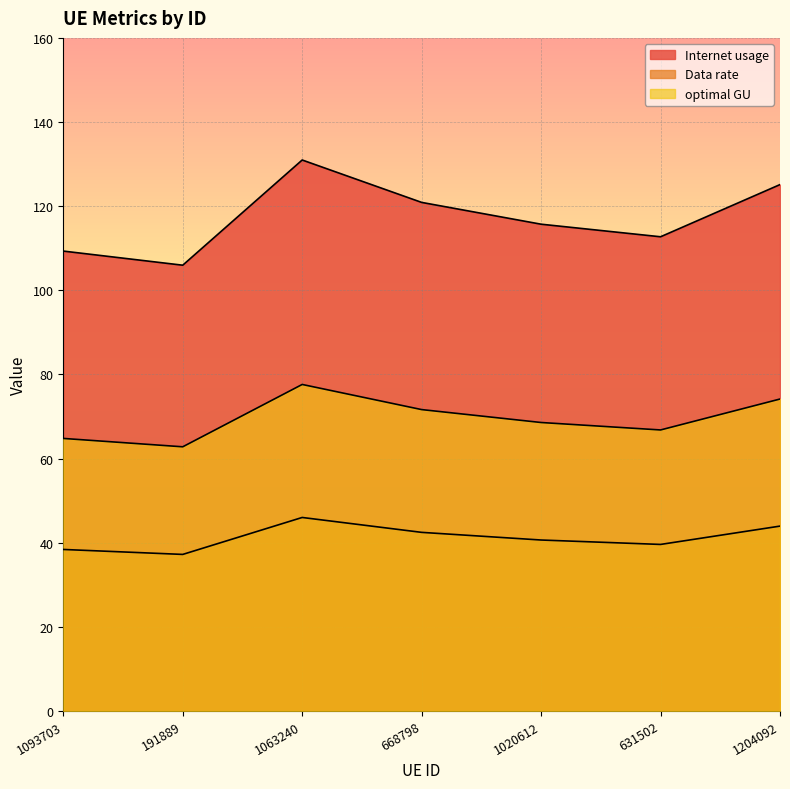

Which series has the largest range (max minus min)?

Internet usage